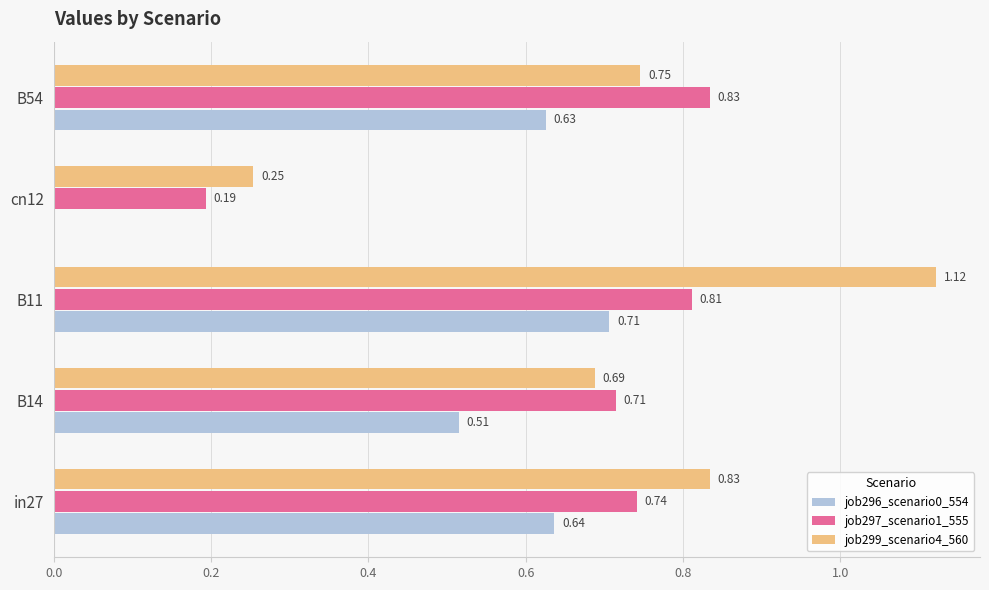

Is the value of job296_scenario0_554 at cn12 greater than the value of job299_scenario4_560 at in27?

No